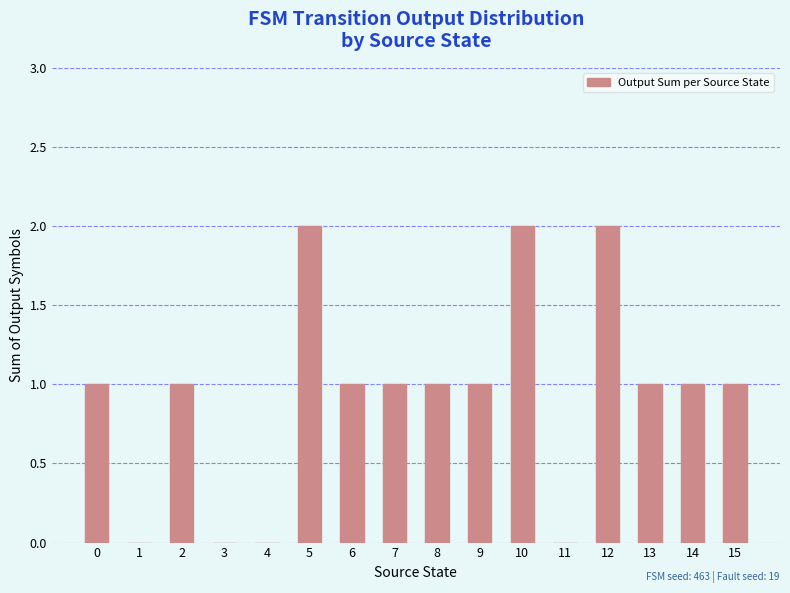

Reading left to right, extract all data points from this chart.

1	0	1	0	0	2	1	1	1	1	2	0	2	1	1	1